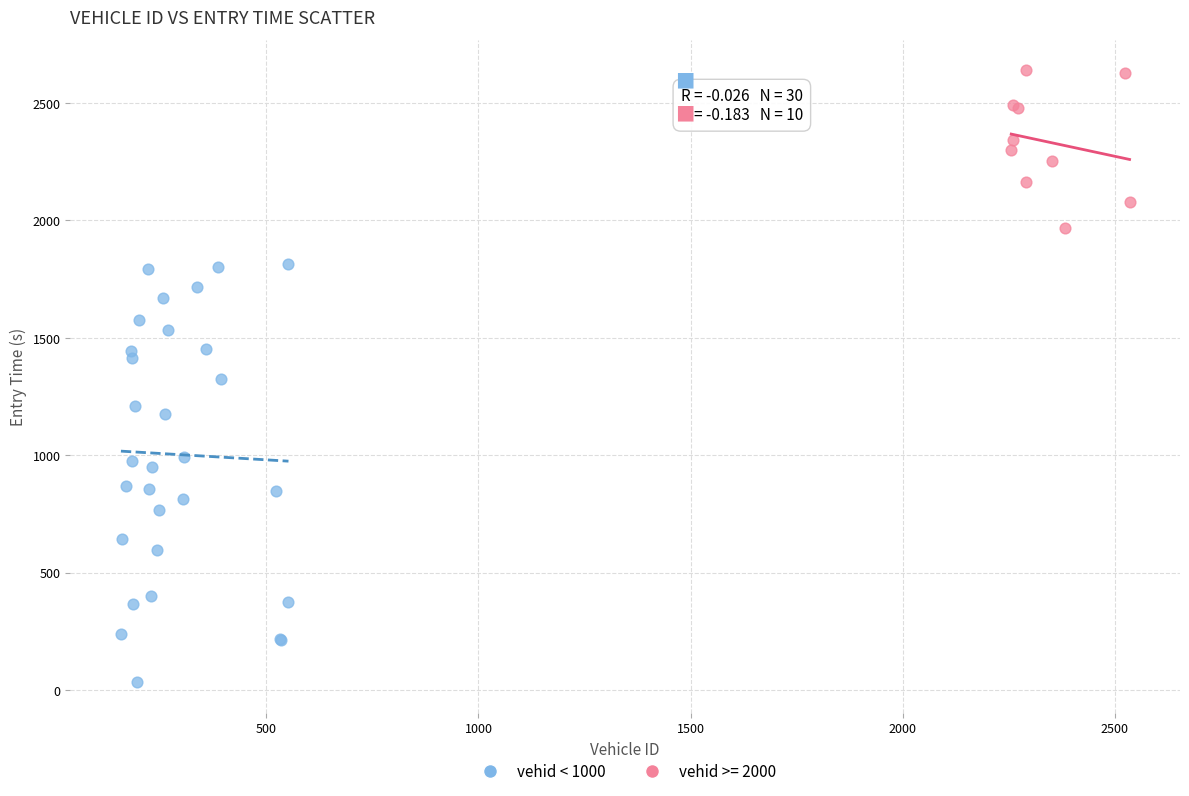

Which series has the widest spread of Y values?

vehid < 1000